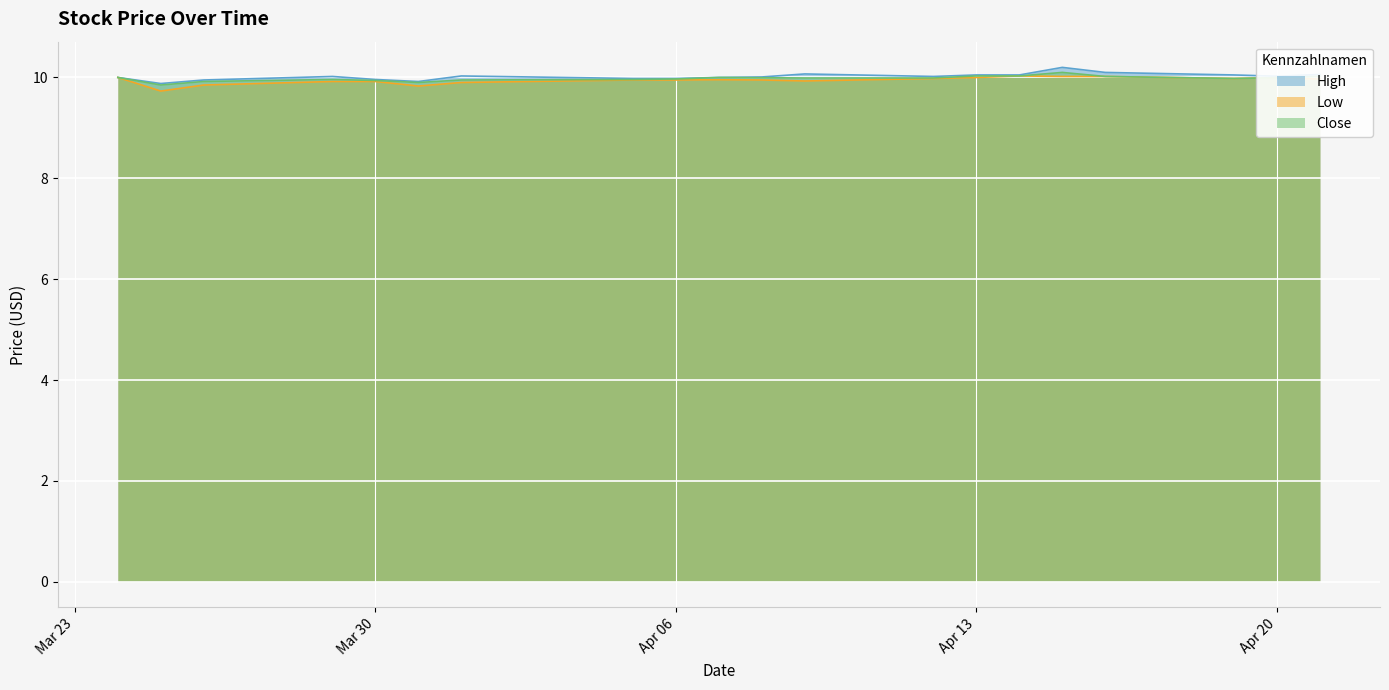

What is the minimum value shown in the chart?

9.7